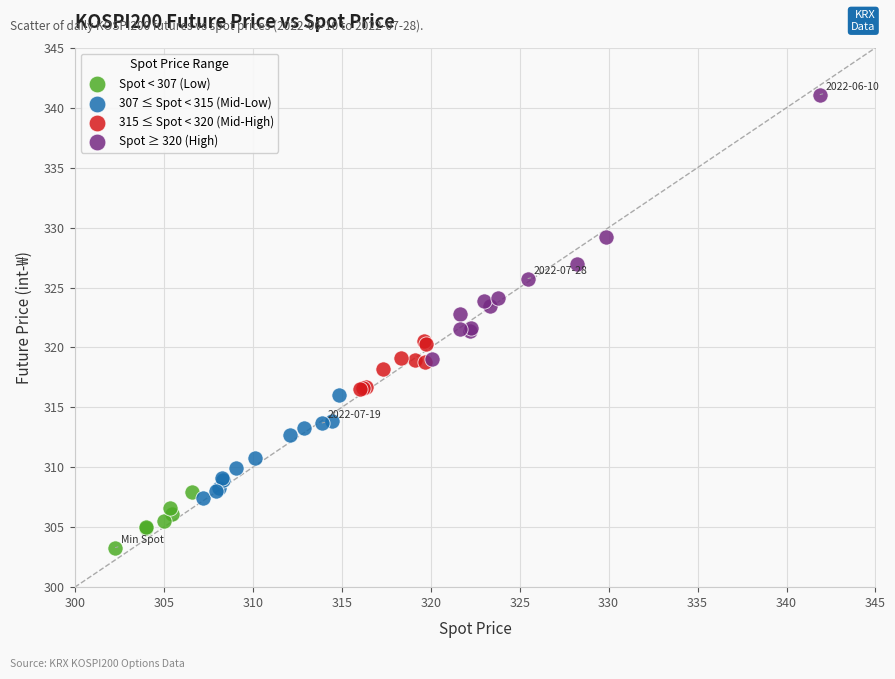

What are all the series names shown in the legend?

Spot < 307 (Low), 307 ≤ Spot < 315 (Mid-Low), 315 ≤ Spot < 320 (Mid-High), Spot ≥ 320 (High)